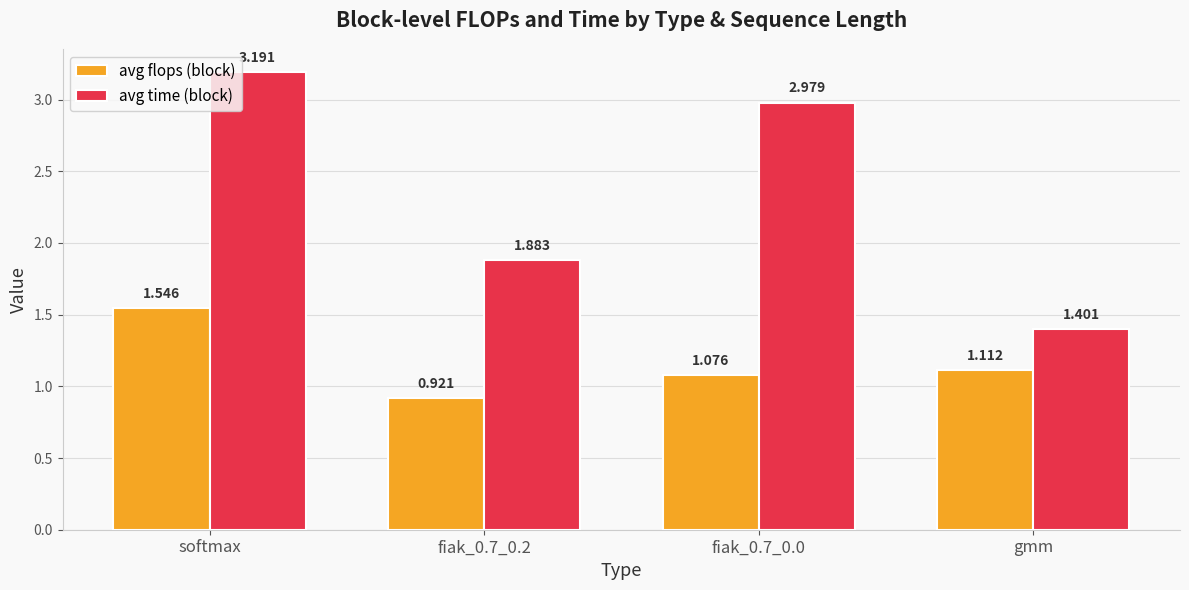

True or false: avg time (block) has a value of 0.4 at fiak_0.7_0.2.

False